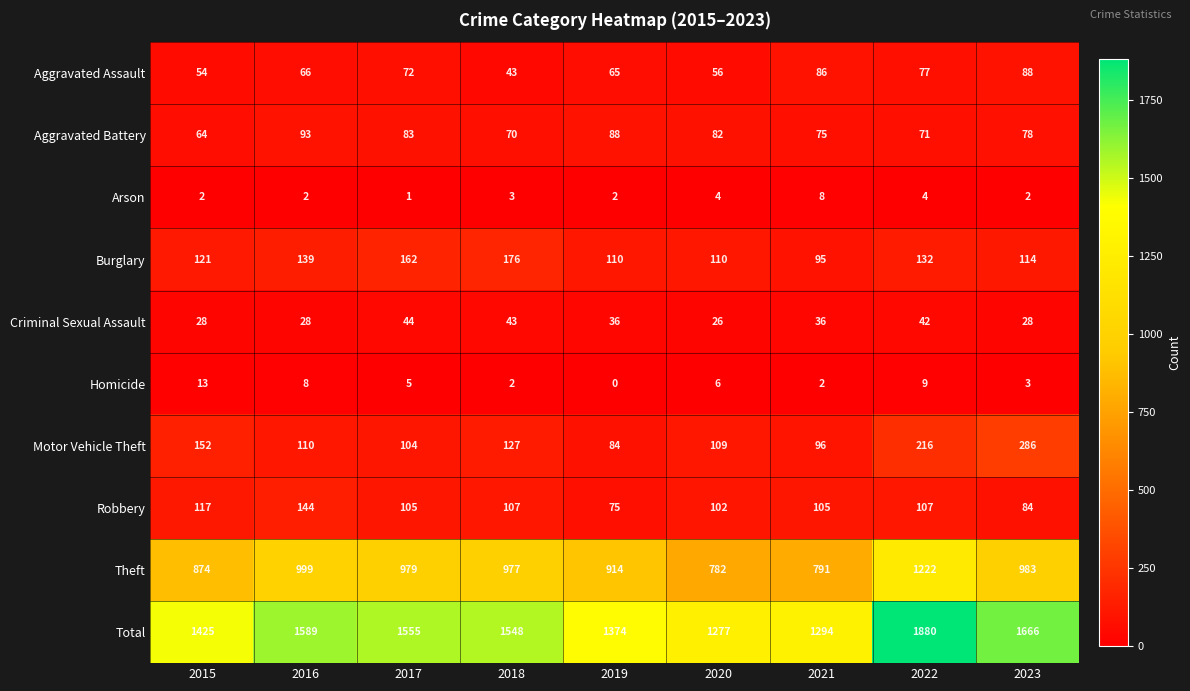

Is the value of Theft at 2016 greater than the value of Burglary at 2020?

Yes